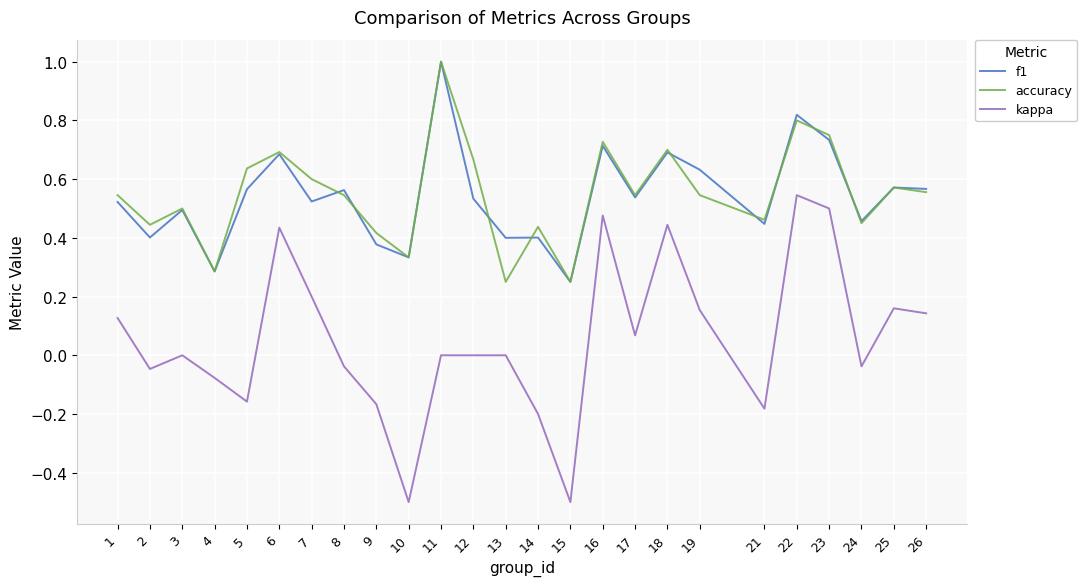

Which series has the widest spread of values?

kappa